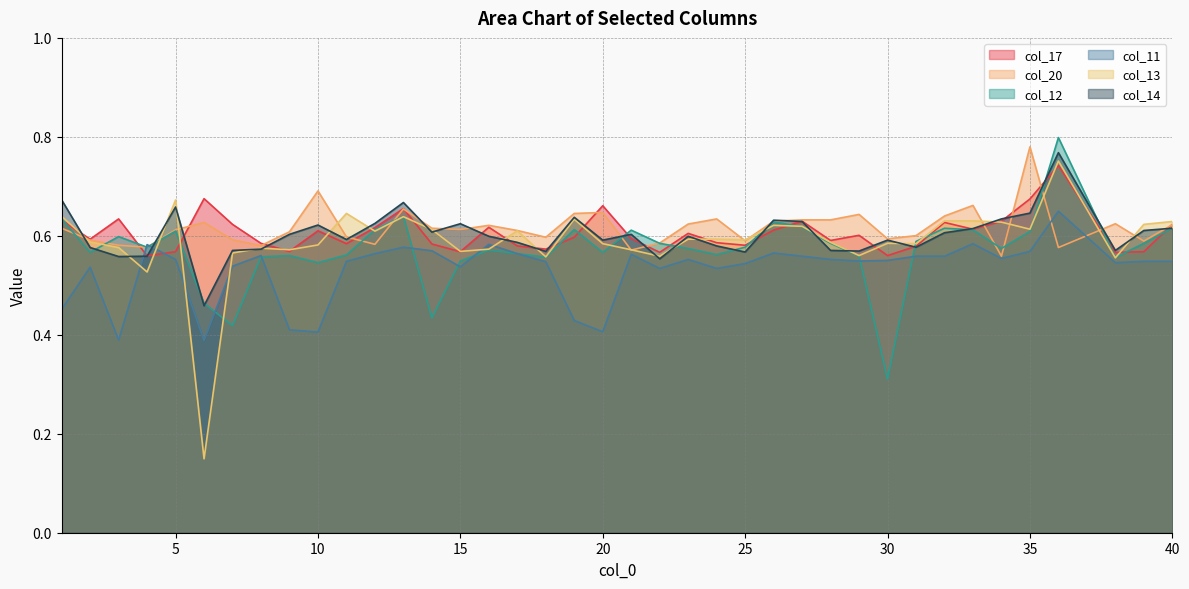

What is the maximum value shown in the chart?

0.8